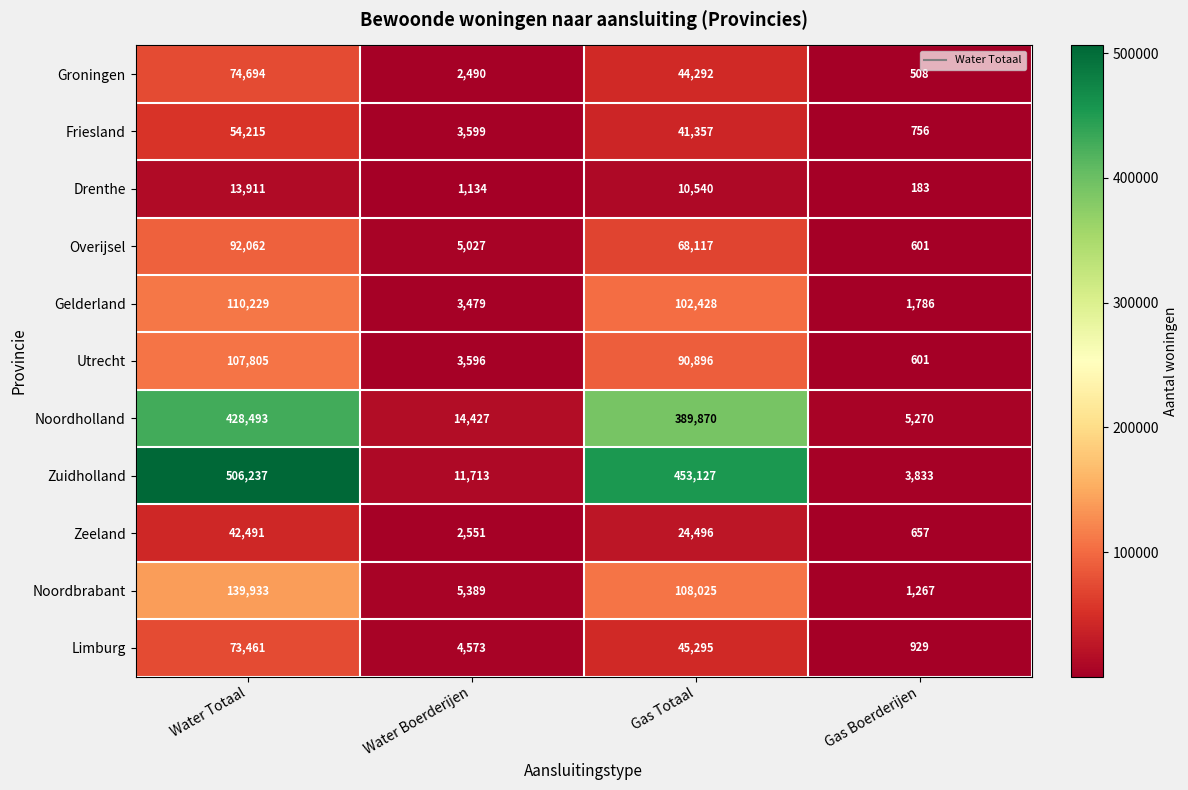

Which series changed the most between Water Totaal and Water Boerderijen?

Zuidholland